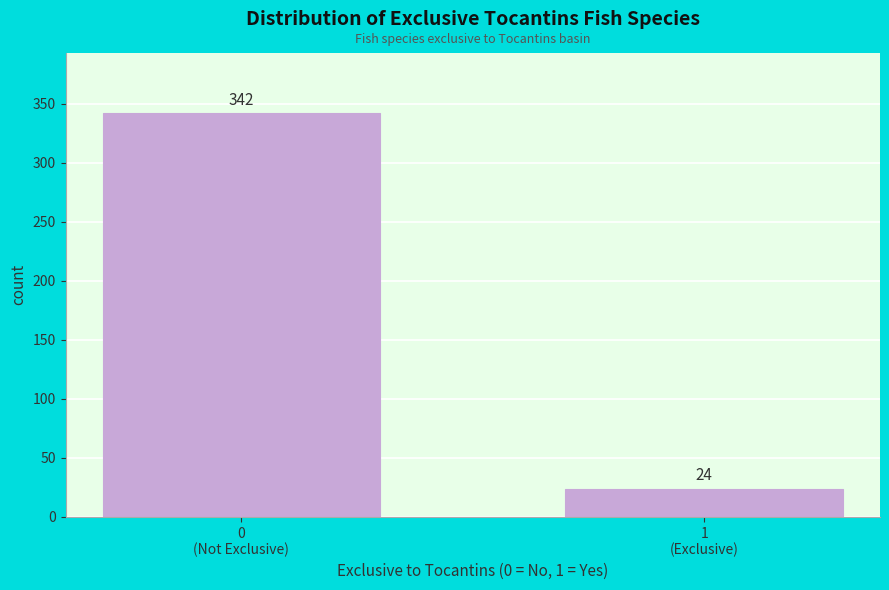

Reading left to right, what are all the values shown in this chart?

342	24